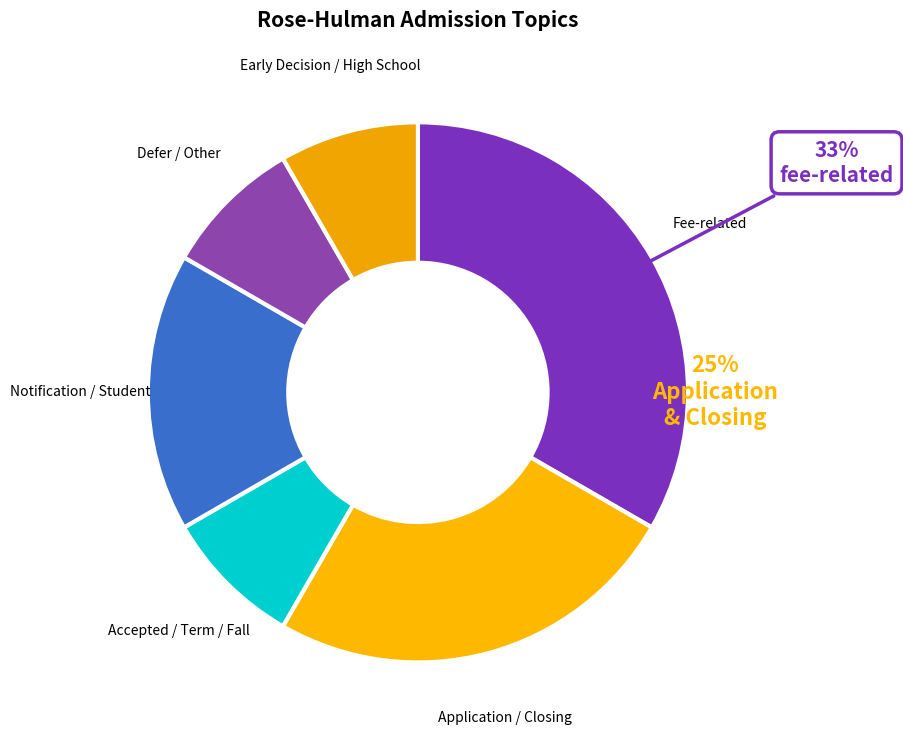

The closing / date slice represents 1% of the pie. True or false?

False